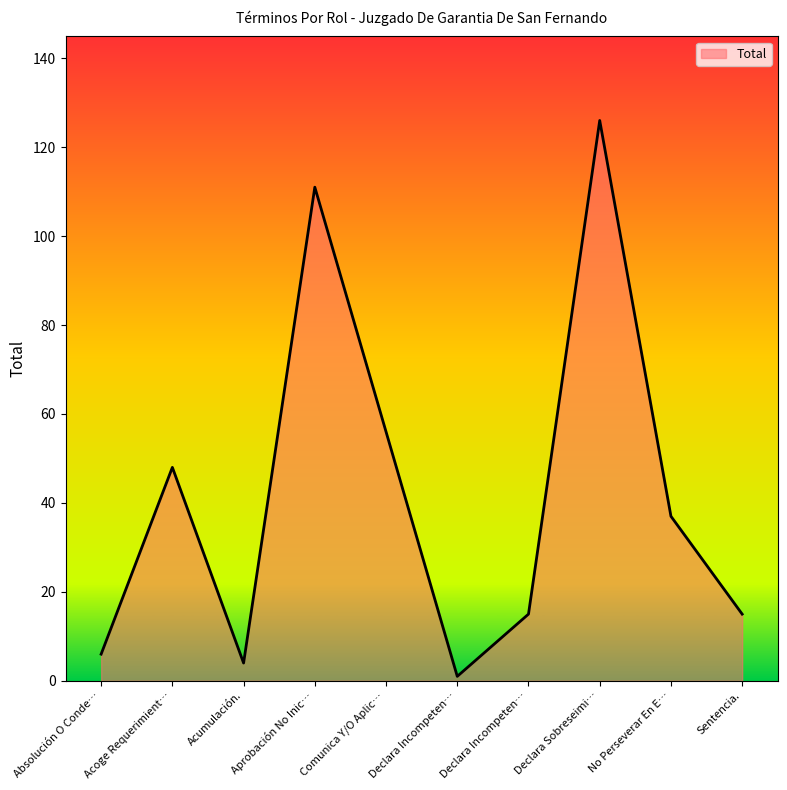

How many lines are shown in the chart?

1